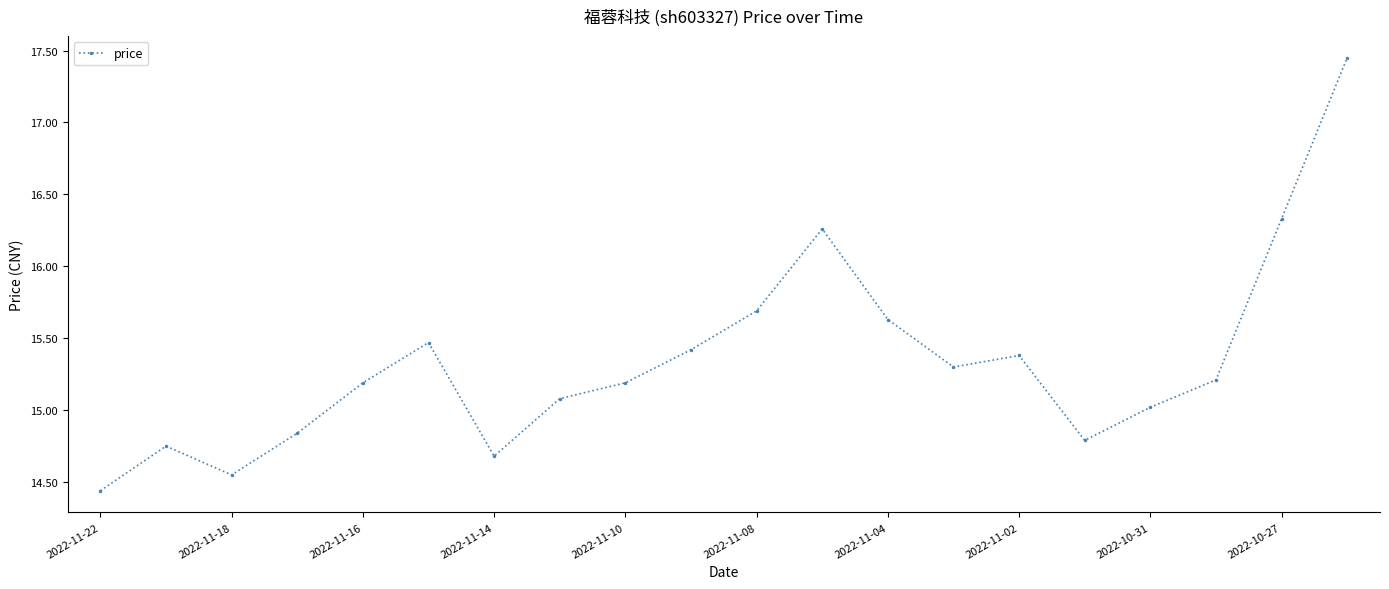

What is the average value?

15.3